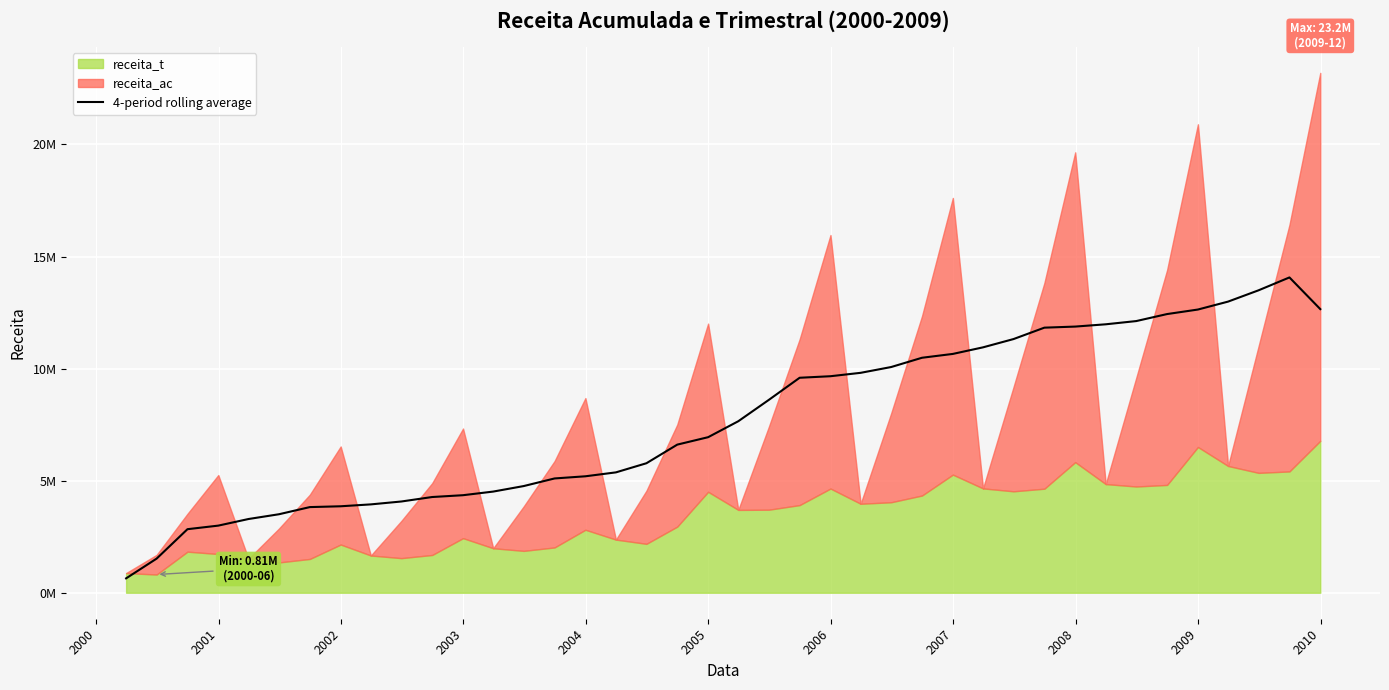

What is the smallest value displayed?

641876.8